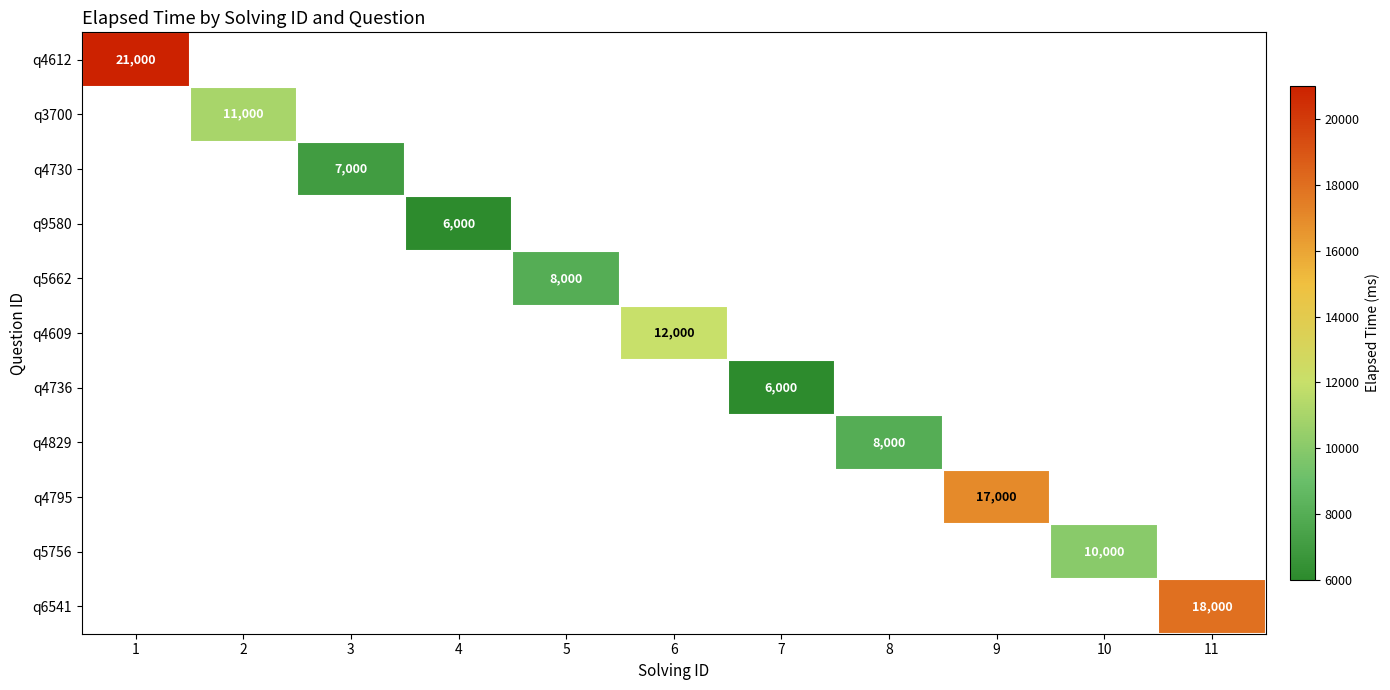

At which category does the chart reach its minimum across all series?

4